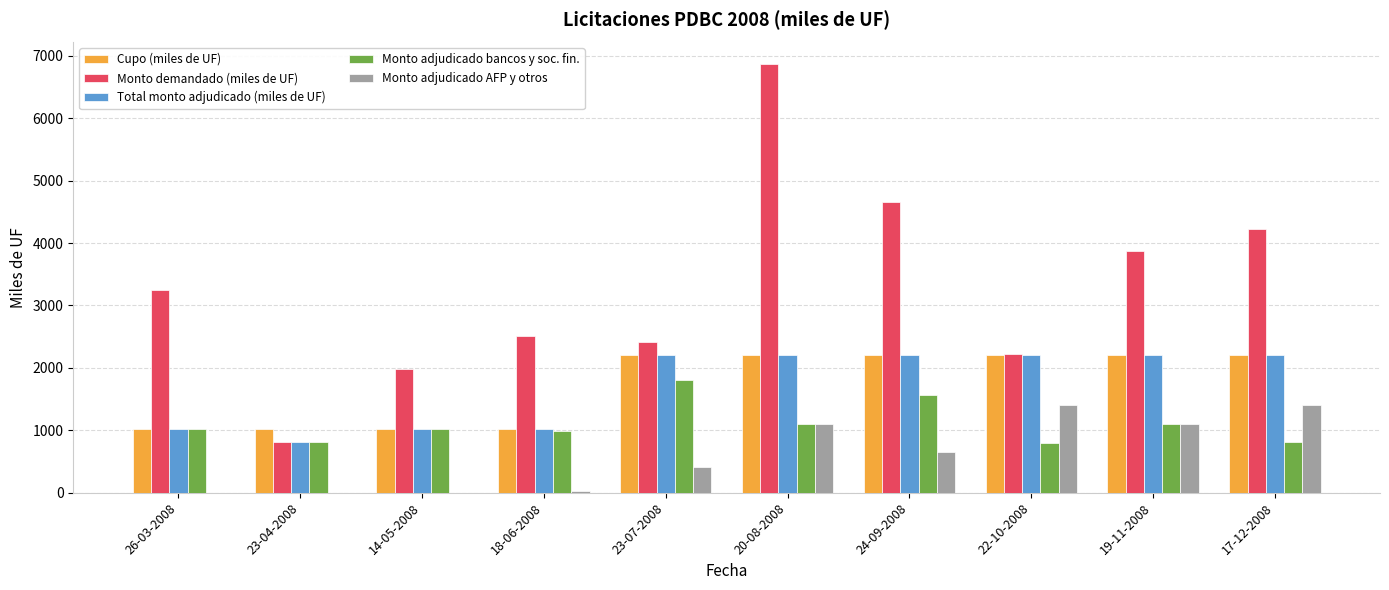

What is the highest value of the Monto demandado (miles de UF) series?

6870.0